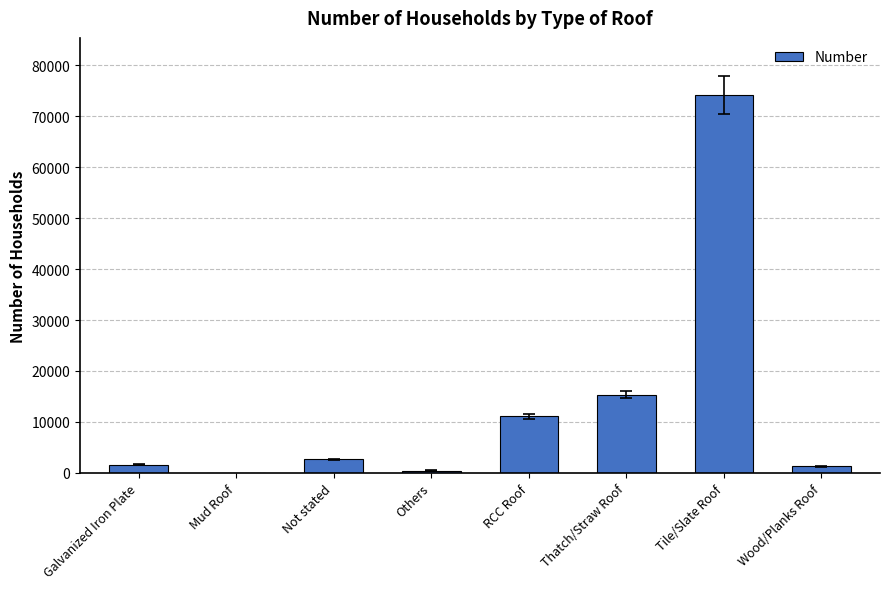

How many series are shown in this chart?

1